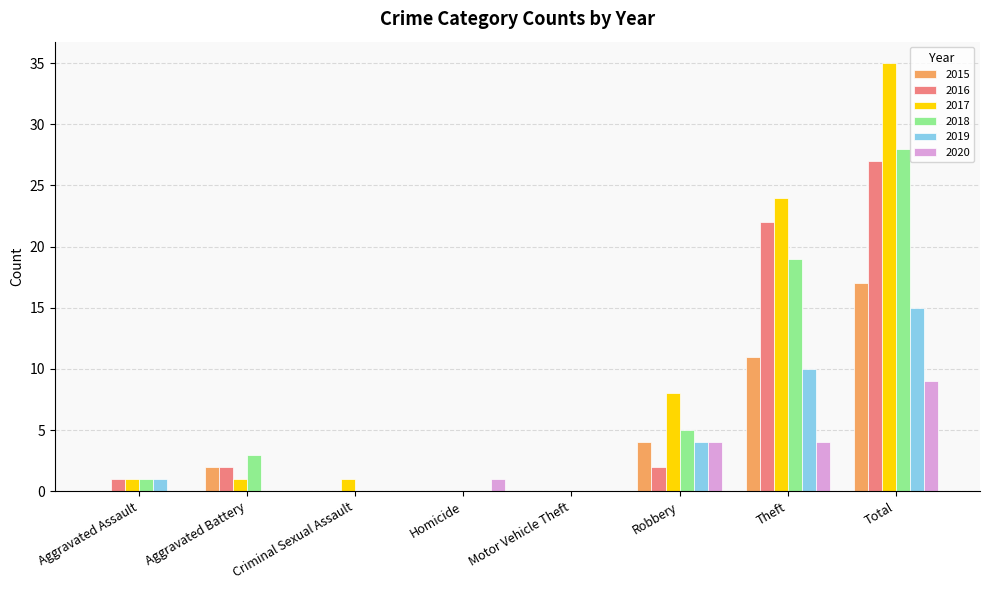

How many 2020 values are between 0 and 4?

7